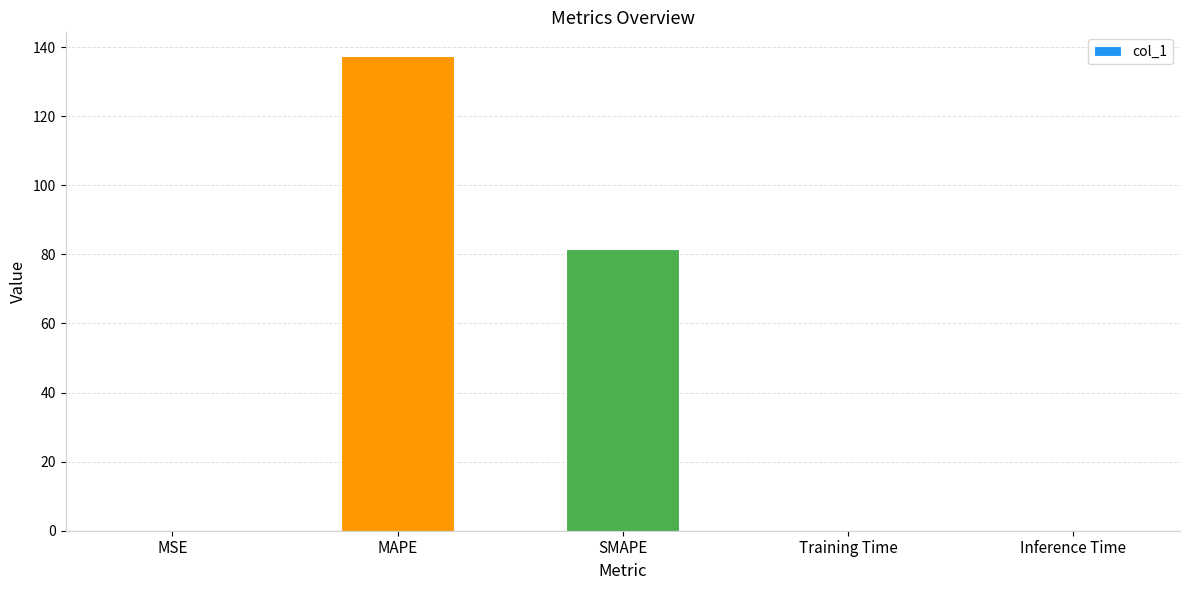

What is the approximate value at MAPE?

137.4